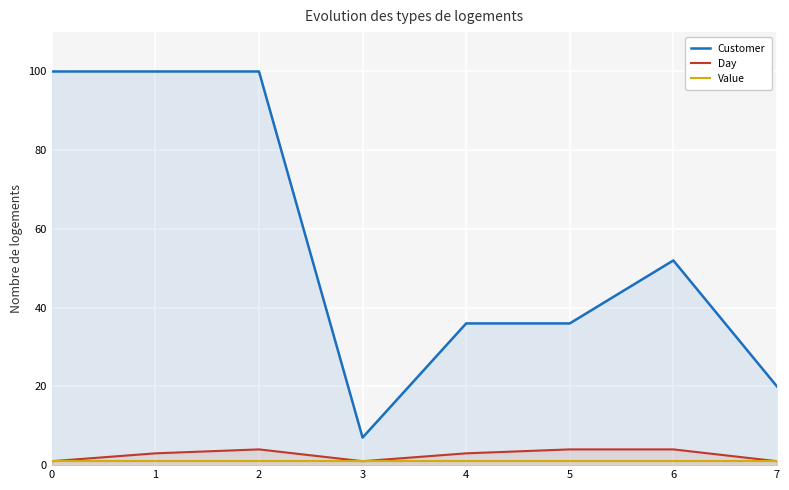

The value of Day at 2 is 4. True or false?

True